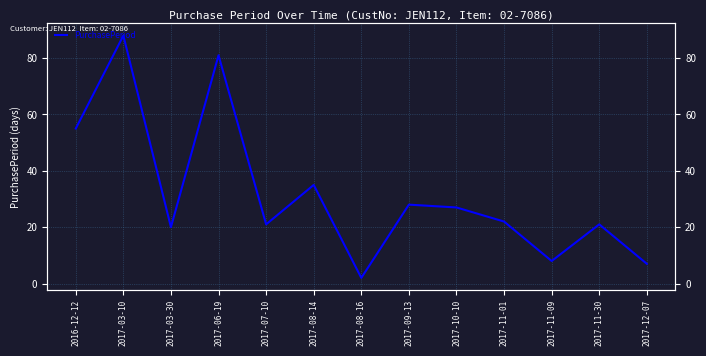

Rank the categories by value from lowest to highest.

2017-08-16, 2017-12-07, 2017-11-09, 2017-03-30, 2017-07-10, 2017-11-30, 2017-11-01, 2017-10-10, 2017-09-13, 2017-08-14, 2016-12-12, 2017-06-19, 2017-03-10